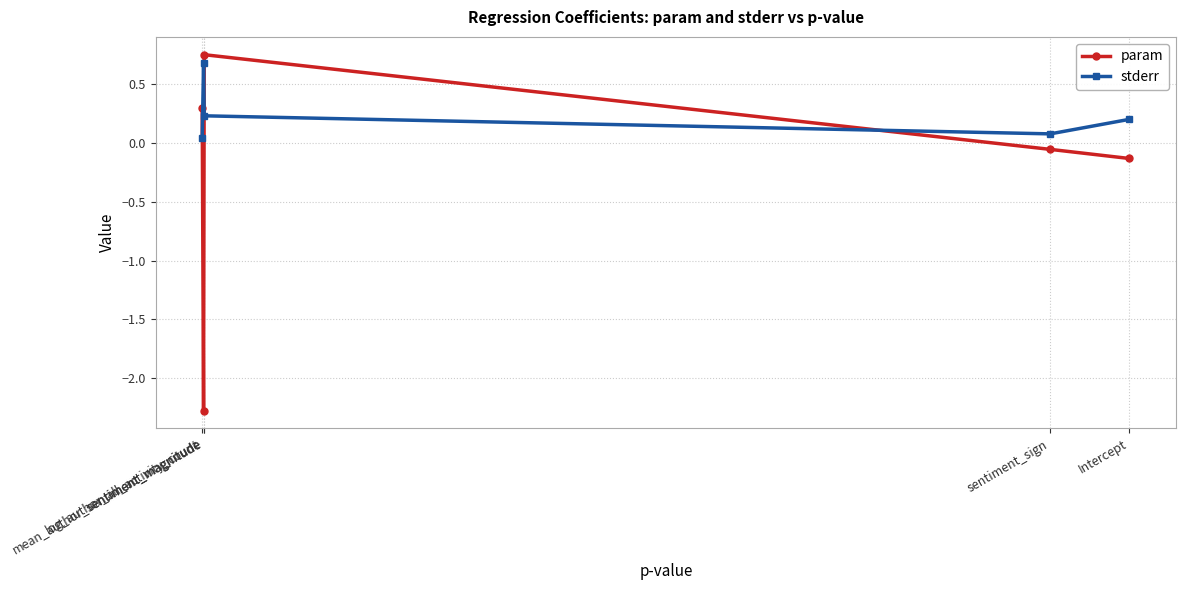

At which label is stderr closest to 0?

log_author_all_activity_count